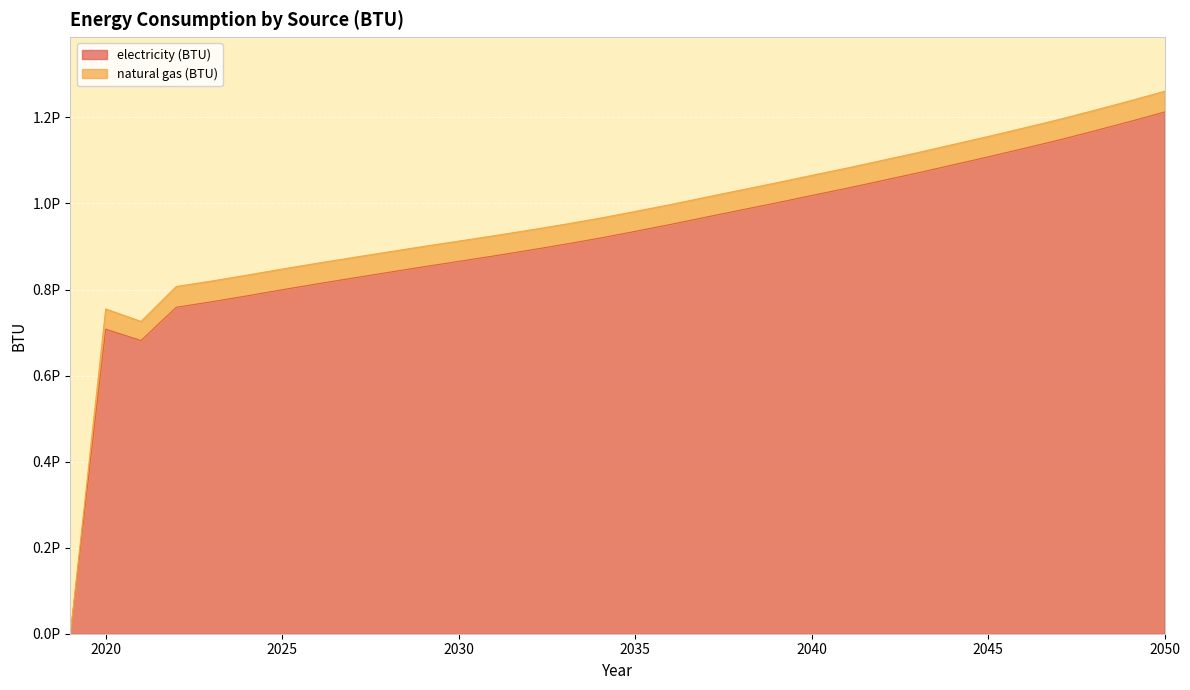

List the labels in order of value, largest first.

2050, 2049, 2048, 2047, 2046, 2045, 2044, 2043, 2042, 2041, 2040, 2039, 2038, 2037, 2036, 2035, 2034, 2033, 2032, 2031, 2030, 2029, 2028, 2027, 2026, 2025, 2024, 2023, 2022, 2020, 2021, 2019